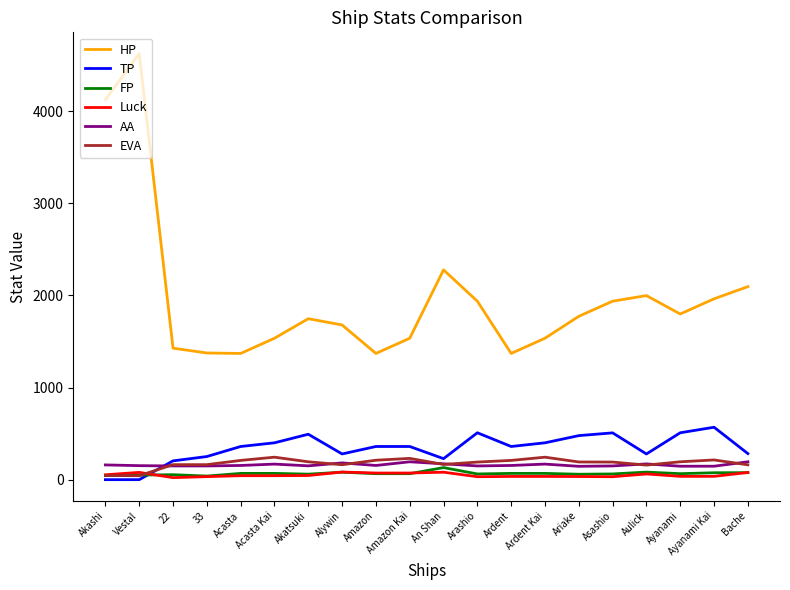

Where do Luck and EVA first cross each other?

Vestal and 22